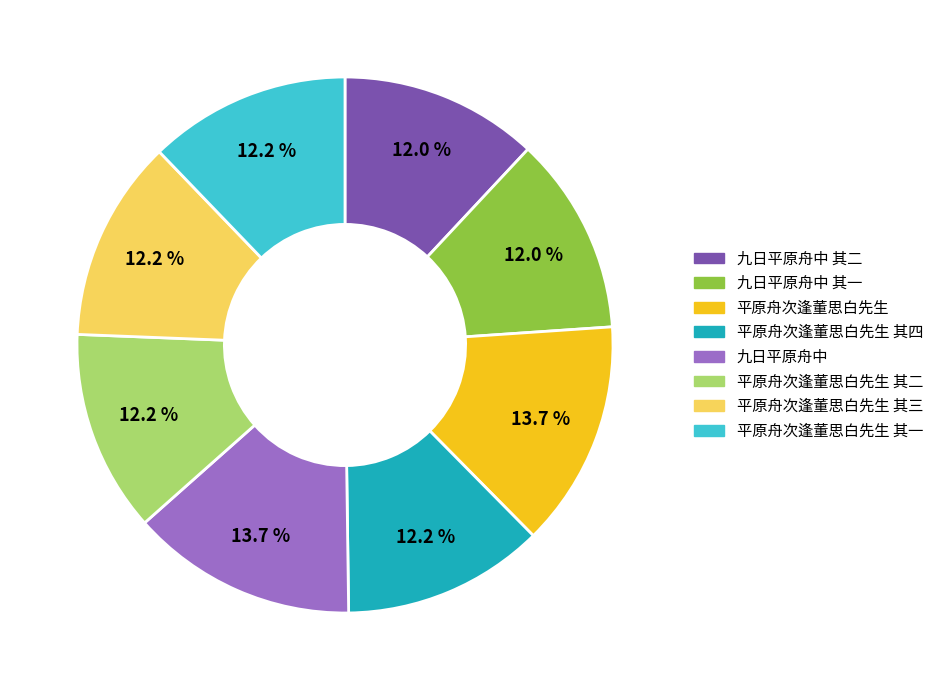

Does any single category account for the majority?

No